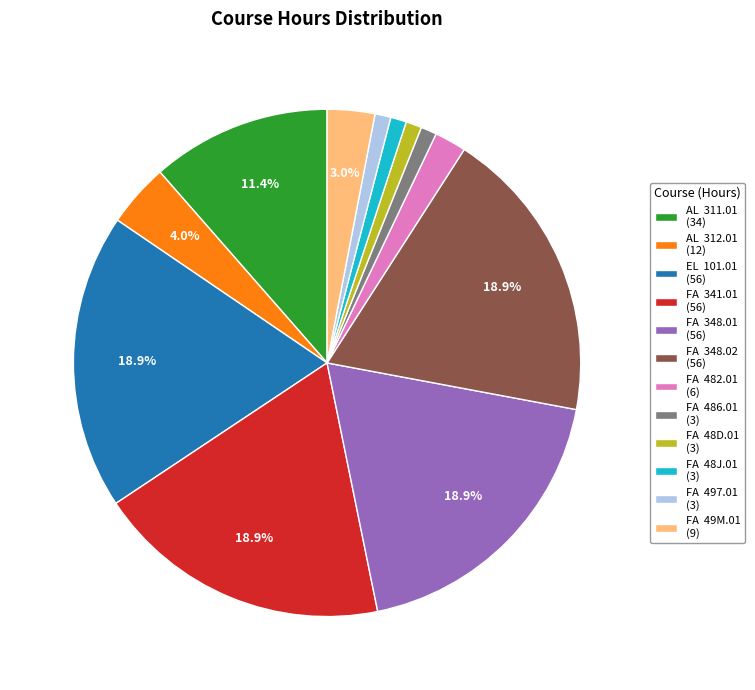

Does FA 48J.01 (3) account for over 50% of the chart?

No